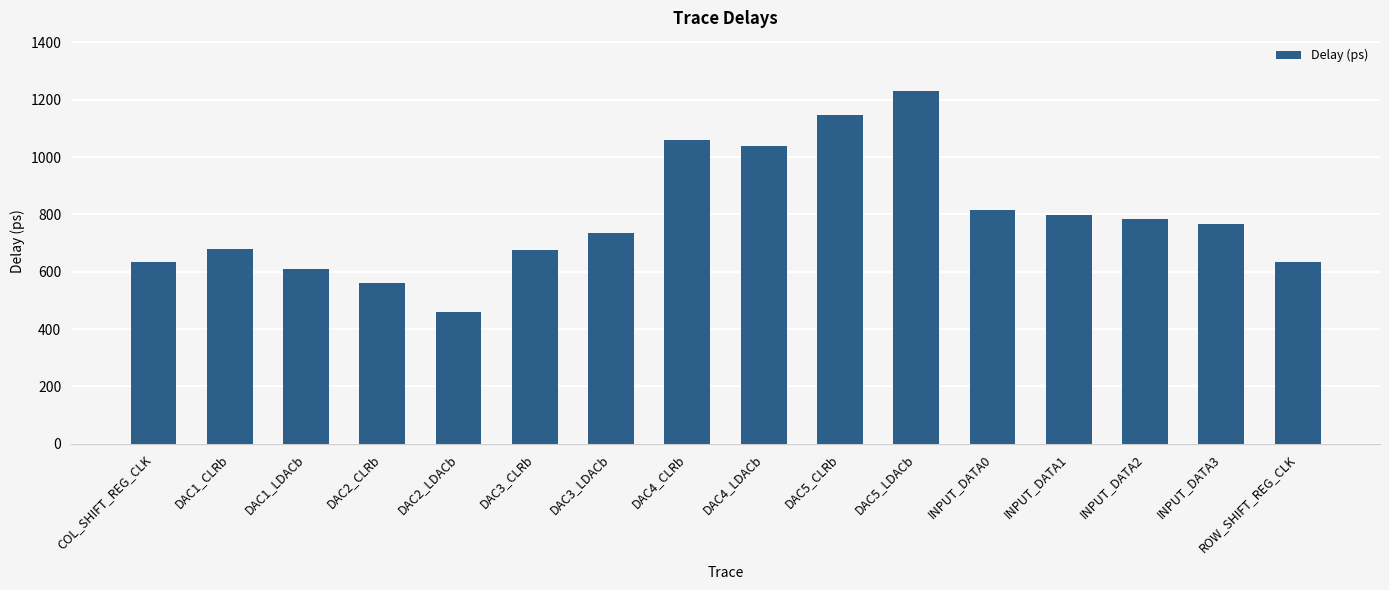

What is the minimum value shown in the chart?

459.1